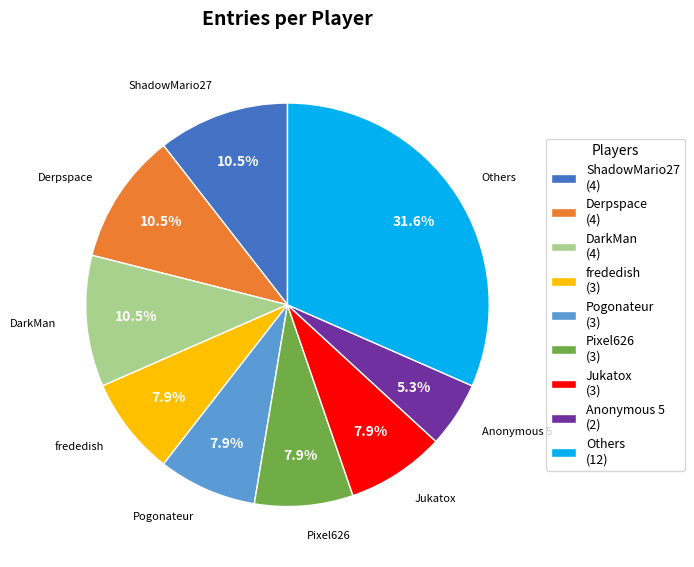

Is the sum of Others (12) and Derpspace (4) greater than half?

No